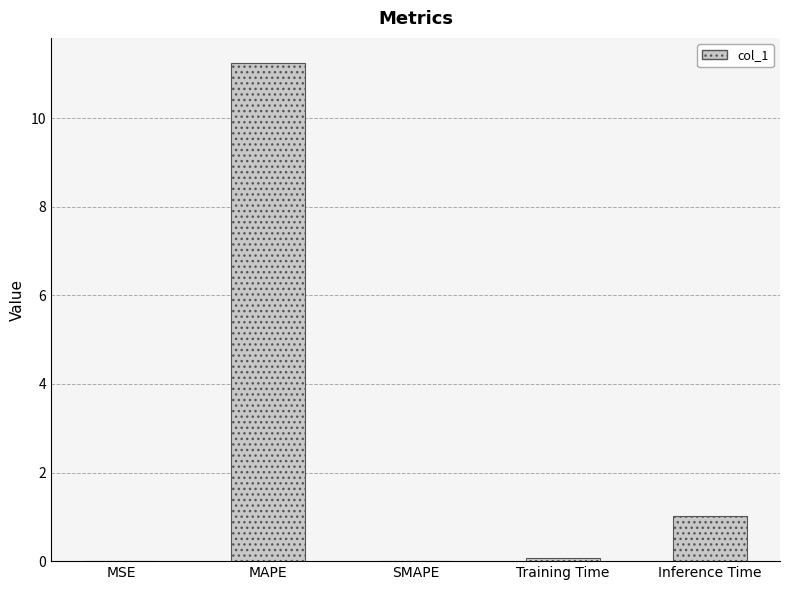

How many distinct data groups are displayed?

1